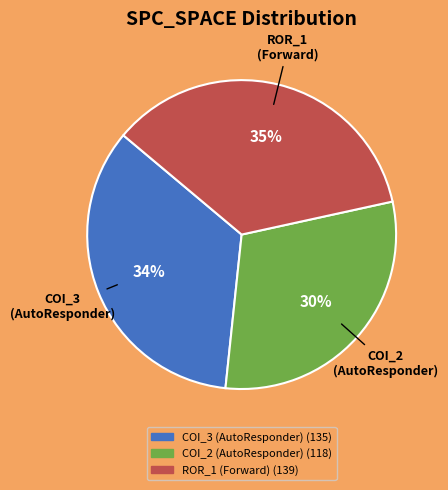

To the nearest percent, what is the difference between the largest and smallest slice percentages?

5%